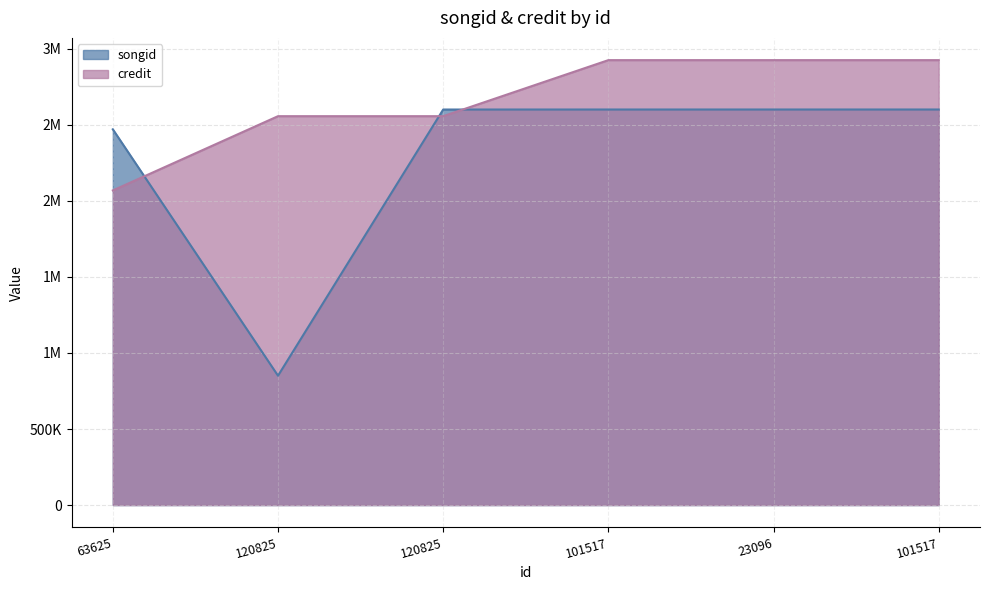

What is the spread (max minus min) of values at 101517?

324552